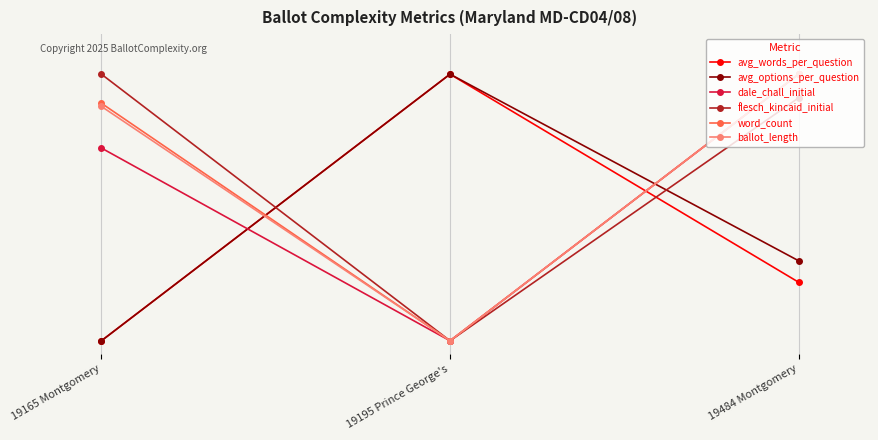

Does the chart have visible grid lines?

Yes